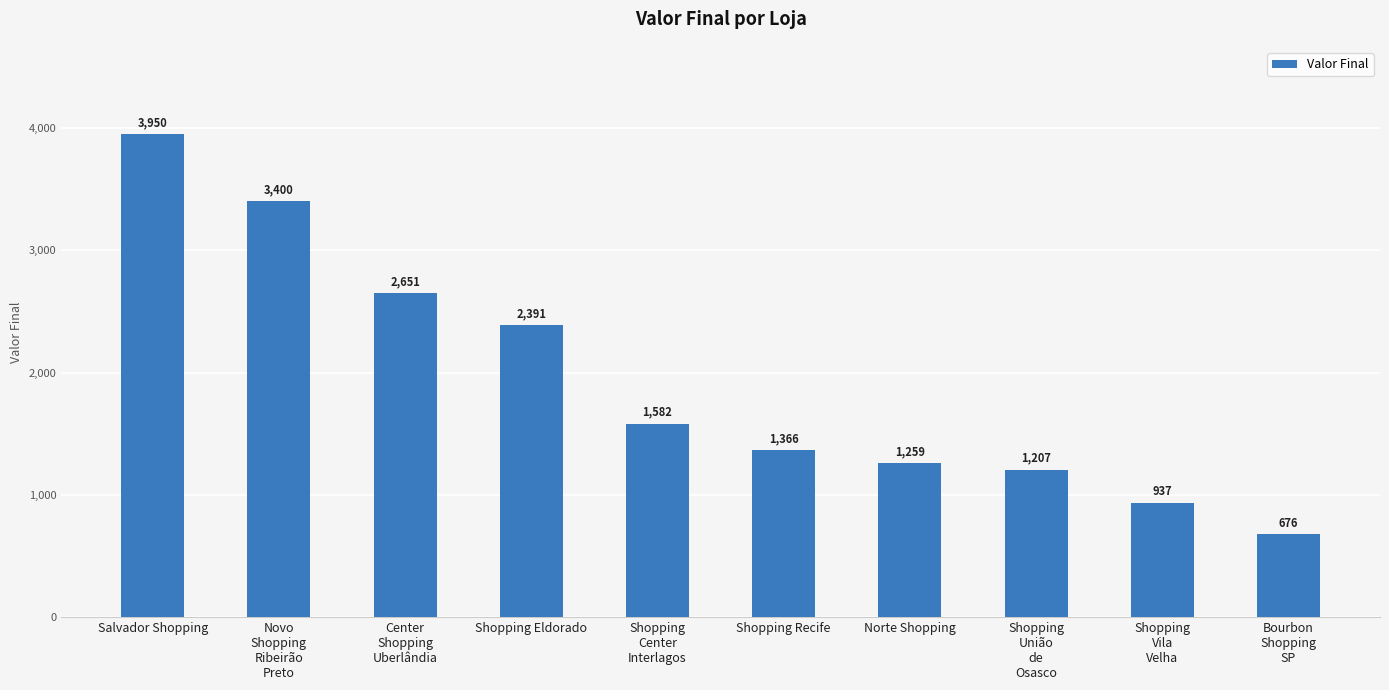

At which label is the value closest to 2313?

Shopping Eldorado